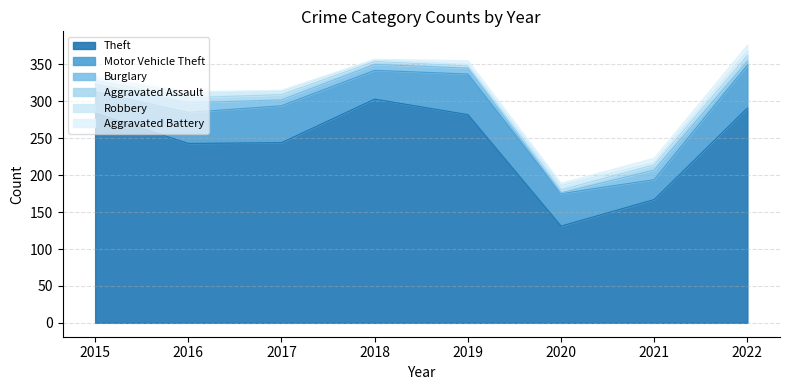

True or false: Motor Vehicle Theft and Burglary intersect in this chart.

False